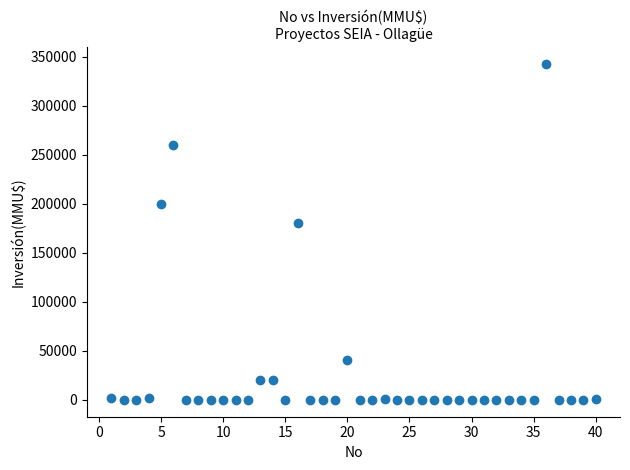

What is the range of X values (max minus min)?

39.0